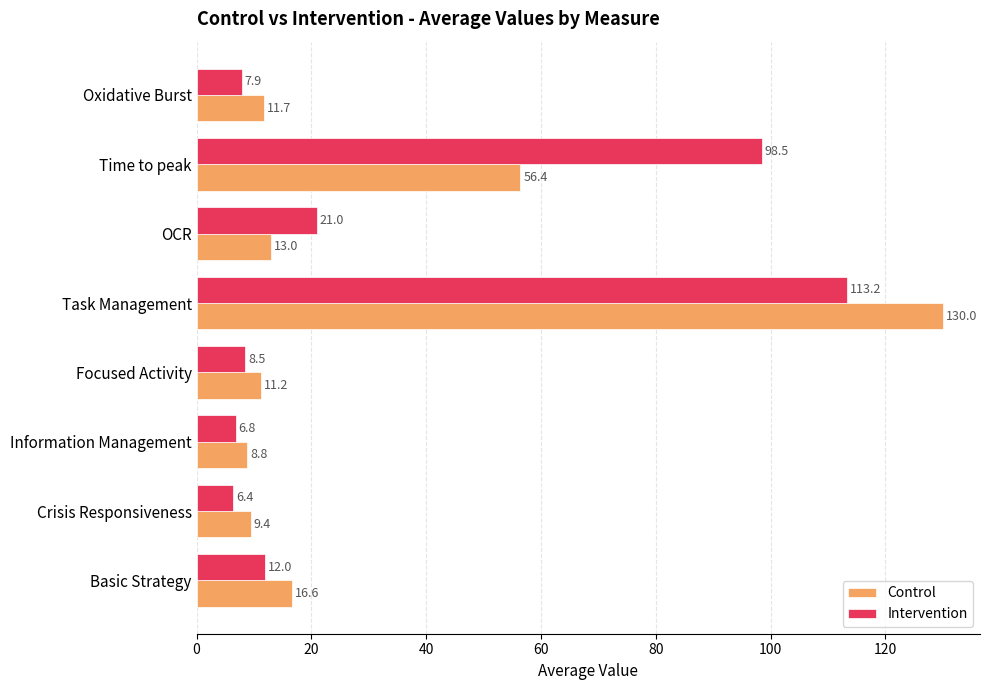

Which series has the widest spread of values?

Control